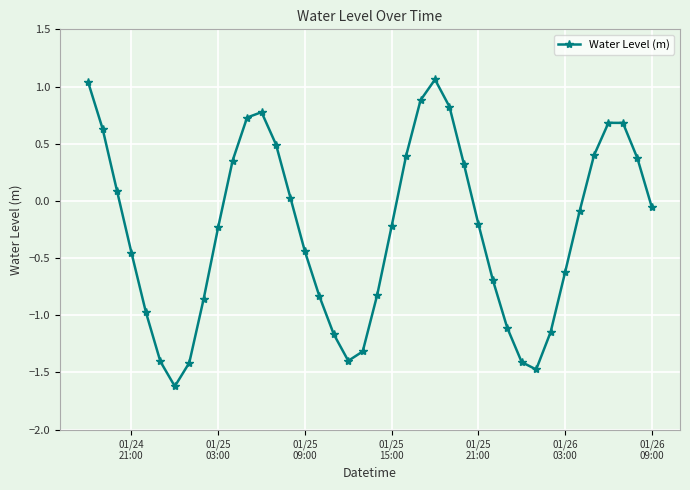

What is the value of the 7th point from the left?

-1.6